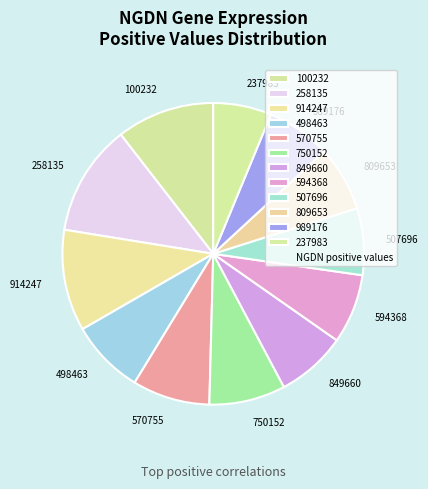

Does any single category account for the majority?

No